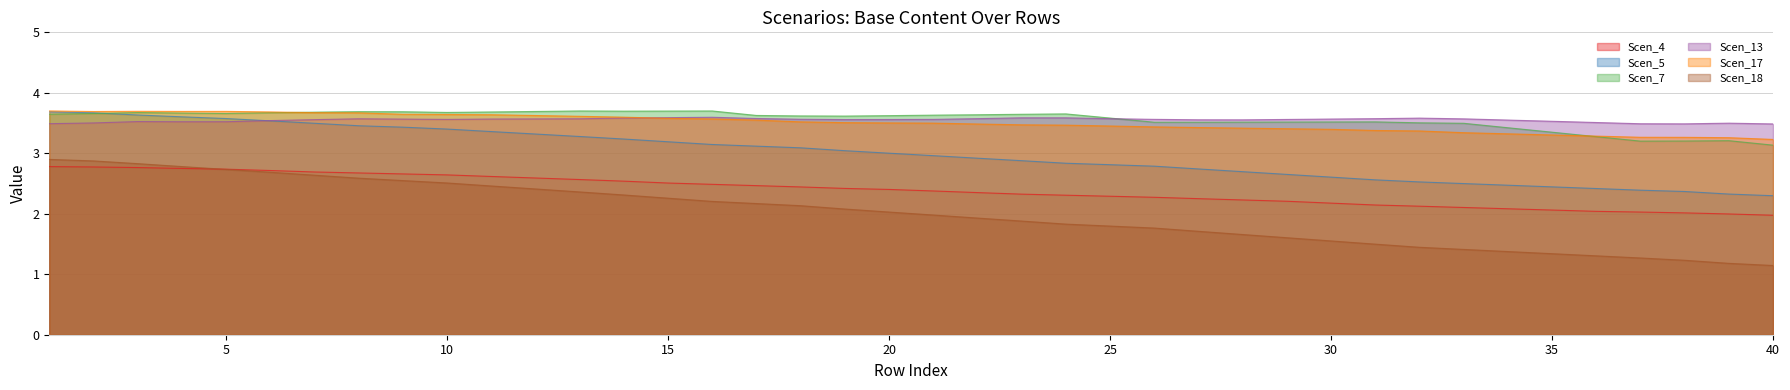

True or false: Scen_4 and Scen_18 intersect in this chart.

True